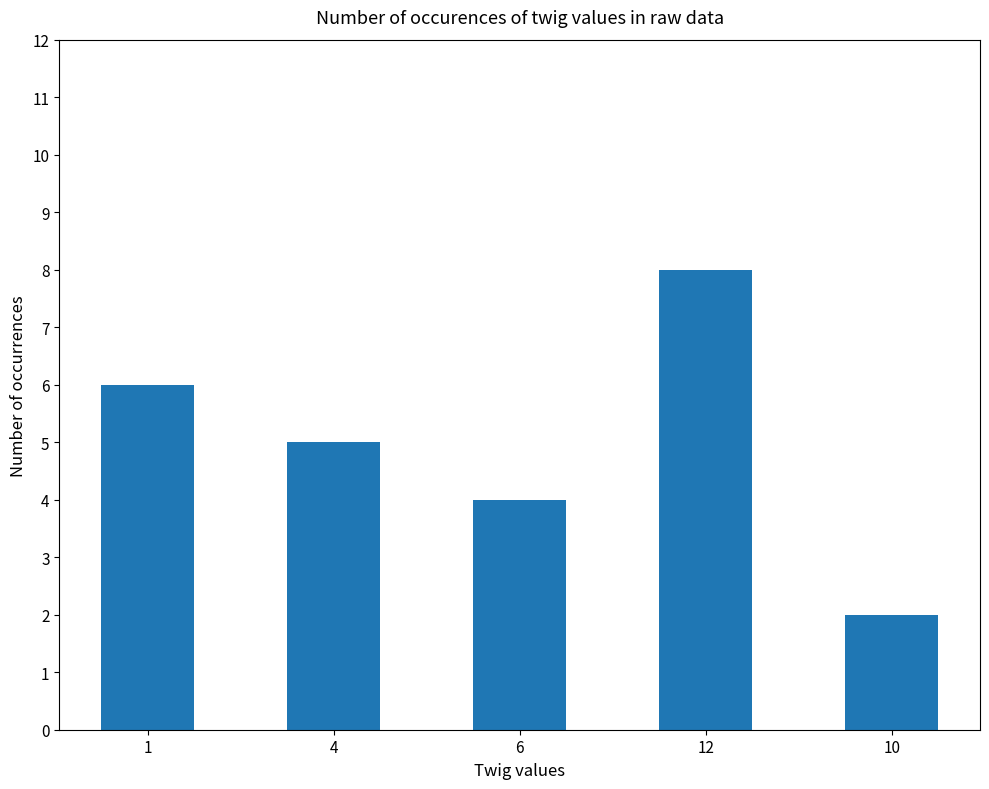

What is the label of the 3rd bar from the left?

6